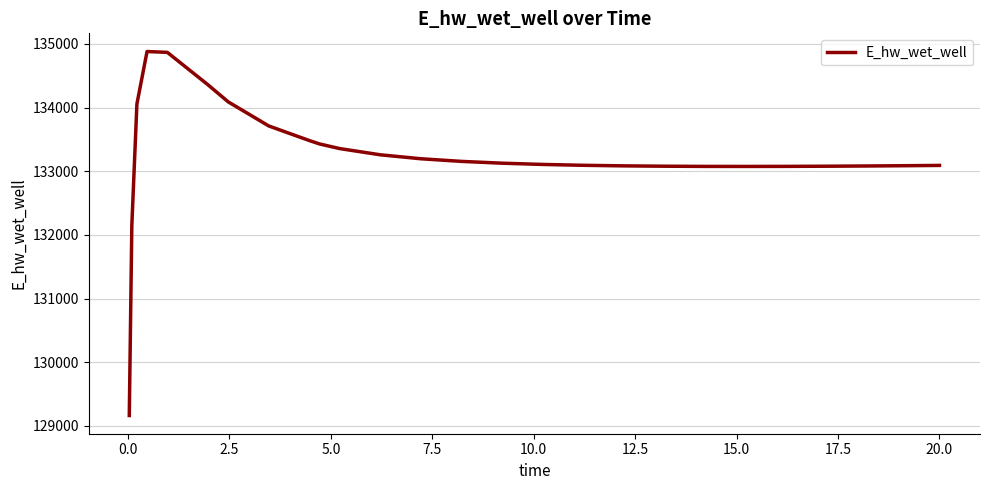

What is the maximum value shown in the chart?

134879.7